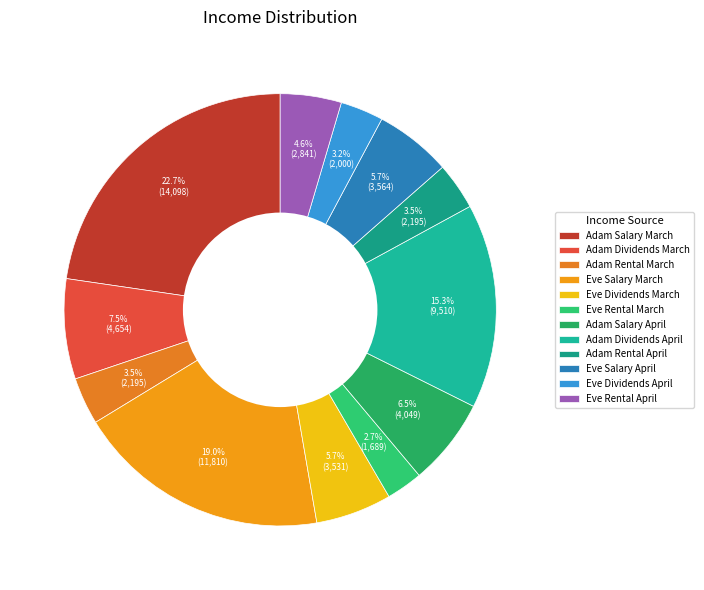

Which has a higher value, Eve Dividends April or Adam Dividends March?

Adam Dividends March